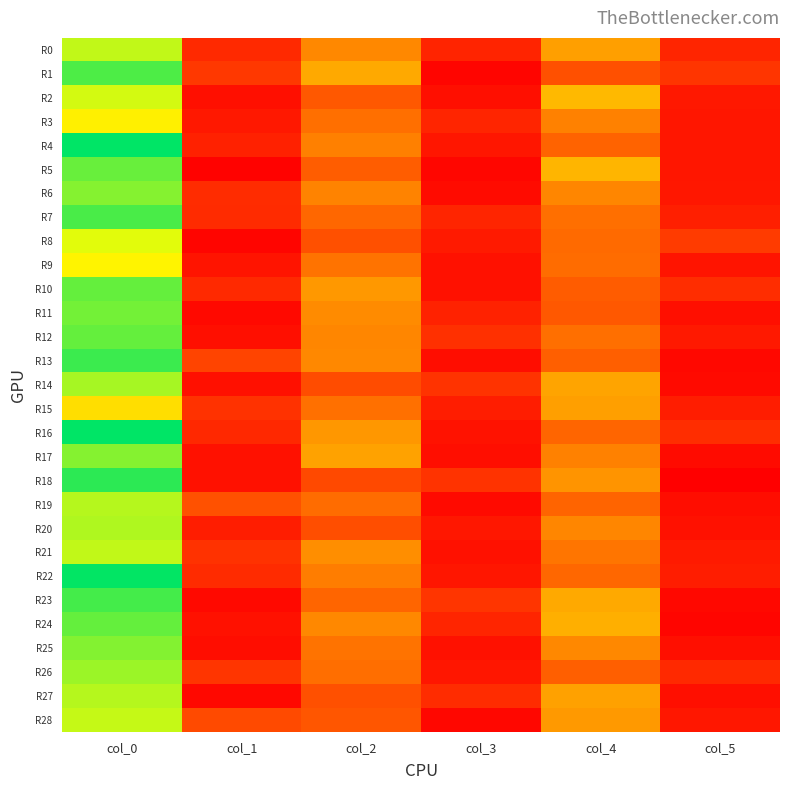

Reading left to right, what are all the values shown in this chart?

R0: col_0=31.0	col_1=5.6	col_2=17.0	col_3=5.0	col_4=19.0	col_5=5.1
R1: col_0=37.2	col_1=7.8	col_2=20.0	col_3=0.8	col_4=11.0	col_5=7.3
R2: col_0=30.0	col_1=2.1	col_2=12.0	col_3=2.2	col_4=21.3	col_5=3.4
R3: col_0=26.3	col_1=3.4	col_2=14.8	col_3=5.1	col_4=16.3	col_5=3.1
R4: col_0=41.5	col_1=4.6	col_2=16.2	col_3=3.0	col_4=13.5	col_5=3.0
R5: col_0=35.8	col_1=0.4	col_2=12.7	col_3=0.9	col_4=21.0	col_5=3.1
R6: col_0=34.2	col_1=6.0	col_2=16.5	col_3=1.7	col_4=16.8	col_5=3.2
R7: col_0=37.5	col_1=5.8	col_2=14.0	col_3=5.1	col_4=14.8	col_5=4.3
R8: col_0=29.2	col_1=0.8	col_2=11.0	col_3=3.7	col_4=14.2	col_5=8.0
R9: col_0=26.7	col_1=2.9	col_2=15.0	col_3=2.5	col_4=14.5	col_5=2.9
R10: col_0=36.0	col_1=5.6	col_2=18.3	col_3=2.5	col_4=12.5	col_5=6.2
R11: col_0=35.2	col_1=1.3	col_2=17.2	col_3=4.7	col_4=12.0	col_5=2.1
R12: col_0=36.0	col_1=2.1	col_2=16.8	col_3=6.6	col_4=14.8	col_5=3.5
R13: col_0=38.2	col_1=9.3	col_2=17.0	col_3=1.9	col_4=13.0	col_5=1.2
R14: col_0=32.5	col_1=2.3	col_2=10.3	col_3=7.0	col_4=19.5	col_5=1.5
R15: col_0=24.8	col_1=6.9	col_2=14.8	col_3=4.1	col_4=19.0	col_5=4.1
R16: col_0=41.5	col_1=5.5	col_2=18.2	col_3=2.6	col_4=13.8	col_5=6.2
R17: col_0=34.2	col_1=2.4	col_2=19.3	col_3=2.0	col_4=16.3	col_5=1.7
R18: col_0=39.0	col_1=2.5	col_2=10.0	col_3=7.0	col_4=18.0	col_5=0.0
R19: col_0=31.7	col_1=11.0	col_2=14.5	col_3=1.5	col_4=13.7	col_5=1.9
R20: col_0=32.0	col_1=4.1	col_2=10.7	col_3=3.3	col_4=16.8	col_5=2.4
R21: col_0=31.0	col_1=6.8	col_2=17.5	col_3=2.5	col_4=15.2	col_5=3.7
R22: col_0=41.3	col_1=5.9	col_2=16.0	col_3=3.0	col_4=14.0	col_5=4.1
R23: col_0=37.8	col_1=1.3	col_2=13.8	col_3=7.2	col_4=20.0	col_5=1.2
R24: col_0=36.0	col_1=2.5	col_2=17.0	col_3=5.1	col_4=20.5	col_5=0.9
R25: col_0=34.3	col_1=1.9	col_2=15.0	col_3=2.5	col_4=17.0	col_5=2.1
R26: col_0=33.0	col_1=7.3	col_2=14.6	col_3=3.1	col_4=13.0	col_5=5.7
R27: col_0=31.7	col_1=1.2	col_2=11.0	col_3=6.2	col_4=19.2	col_5=2.2
R28: col_0=30.8	col_1=10.2	col_2=11.8	col_3=1.1	col_4=18.5	col_5=3.2